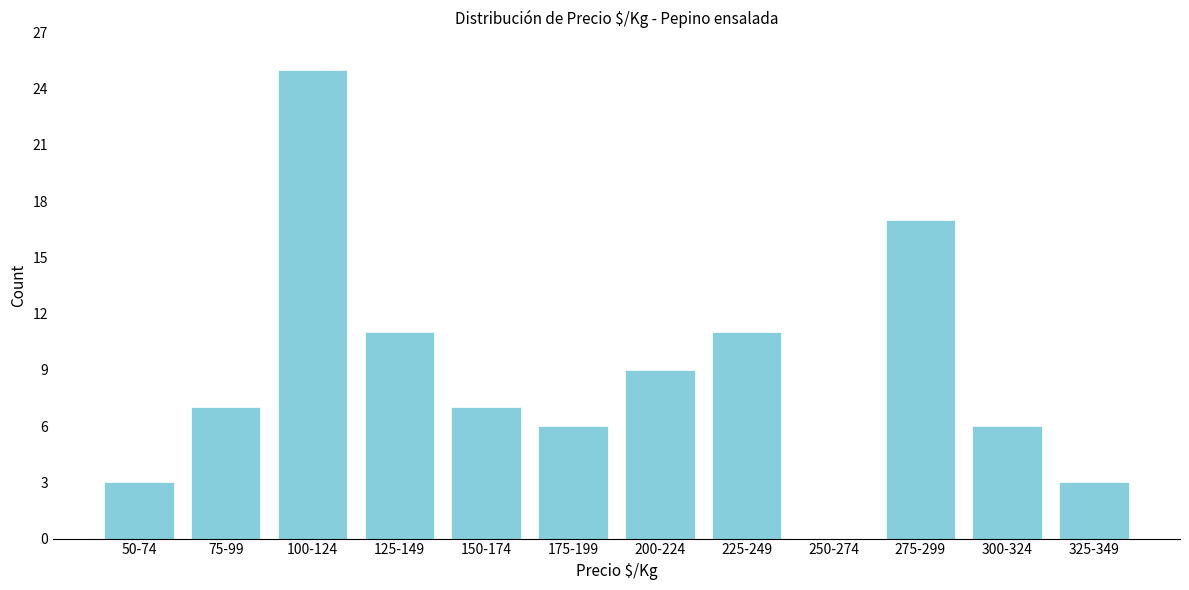

Reading left to right, extract all data points from this chart.

50-74=3	75-99=7	100-124=25	125-149=11	150-174=7	175-199=6	200-224=9	225-249=11	250-274=0	275-299=17	300-324=6	325-349=3